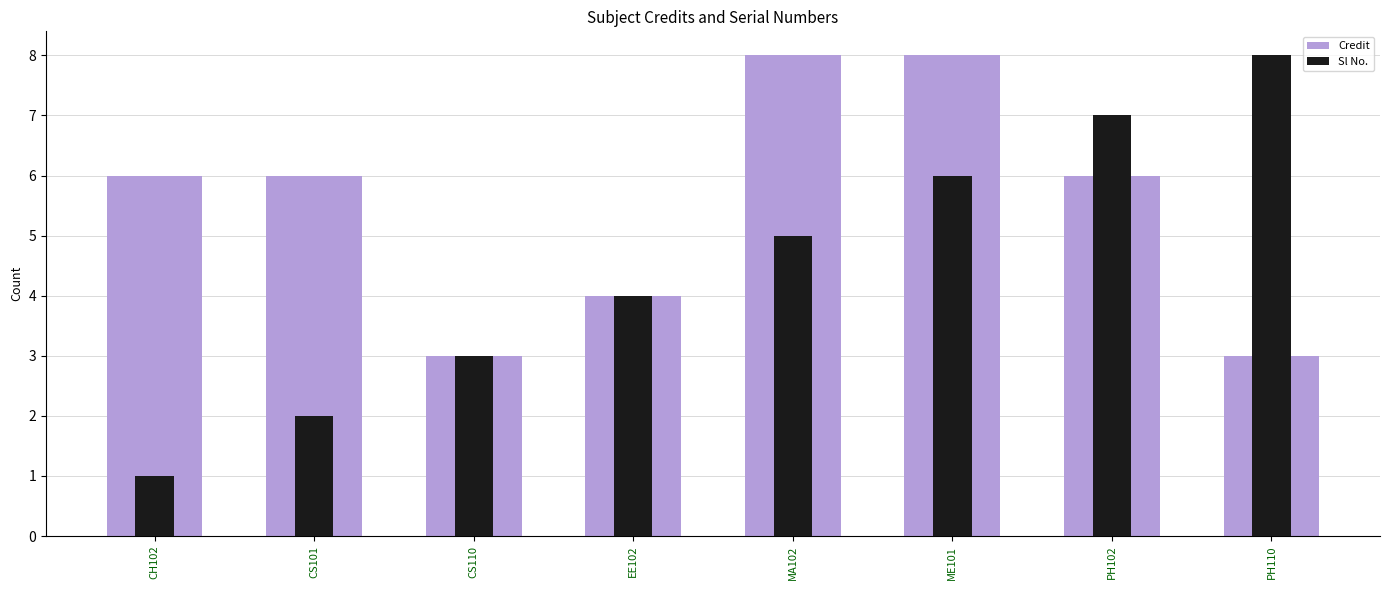

At which category does the chart reach its peak across all series?

MA102